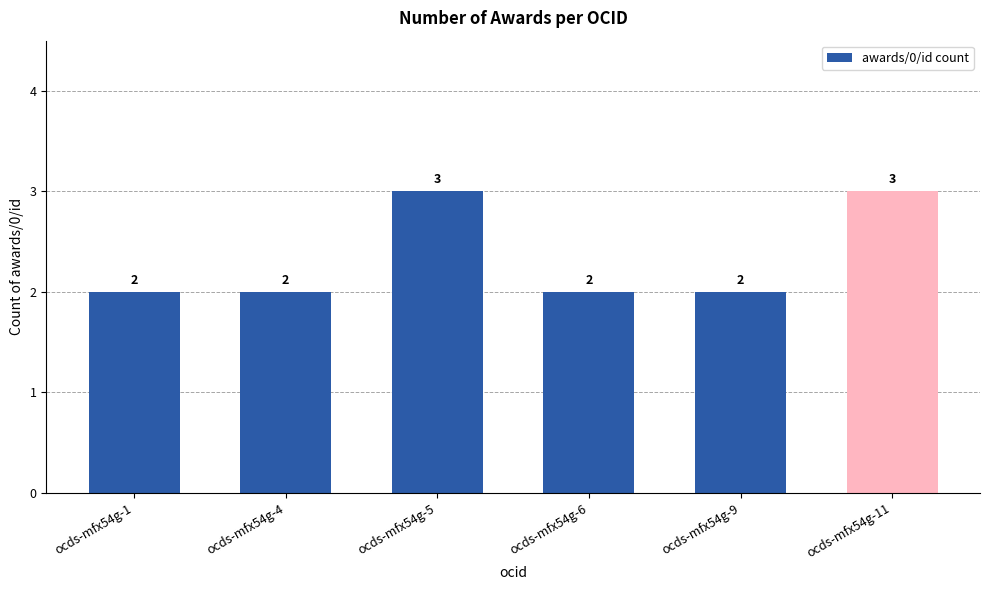

The chart shows a value of 3 at ocds-mfx54g-11. True or false?

True